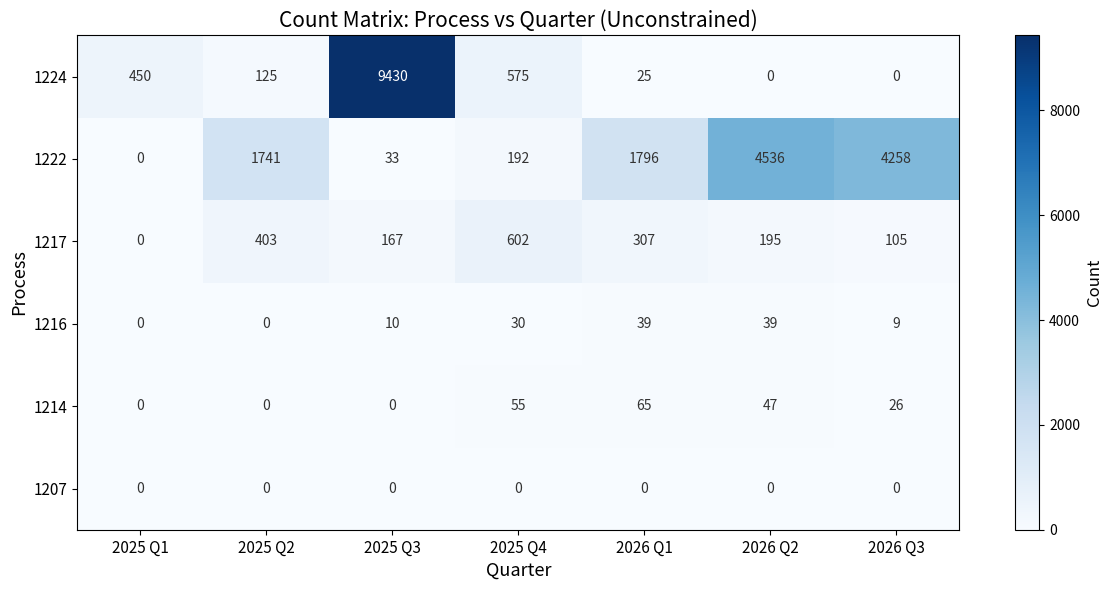

How many categories are shown in the chart?

7